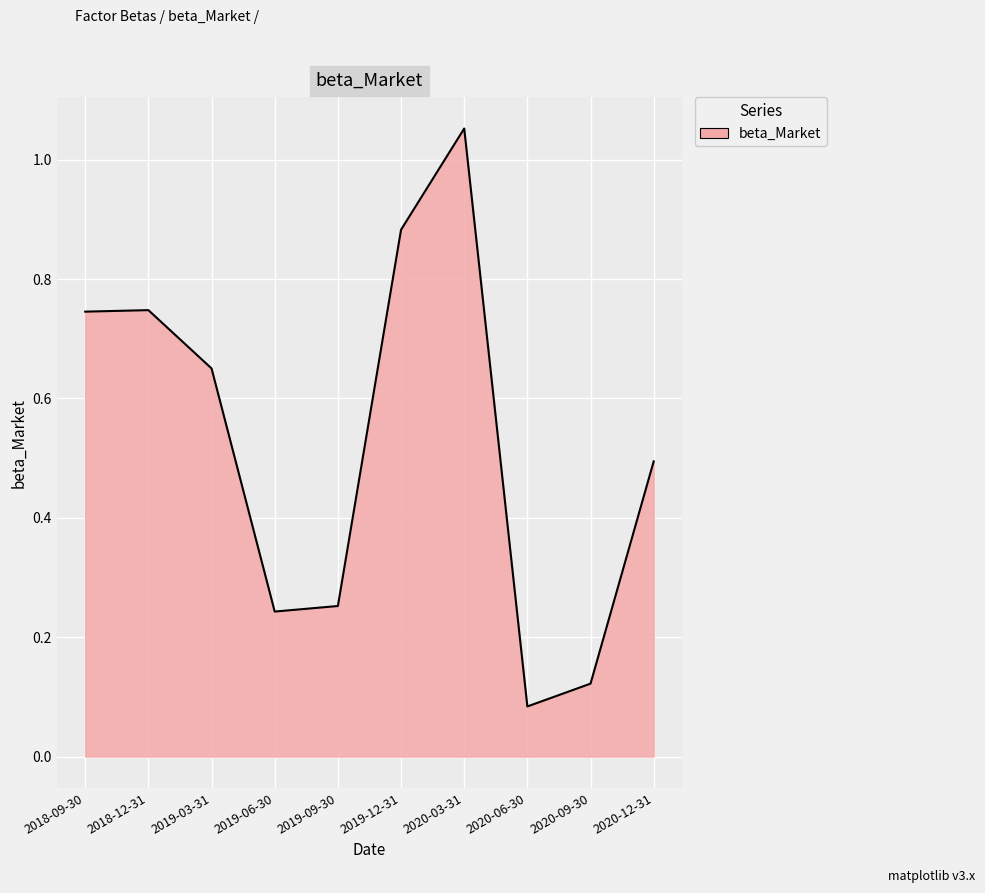

Where is the first local minimum?

2019-06-30